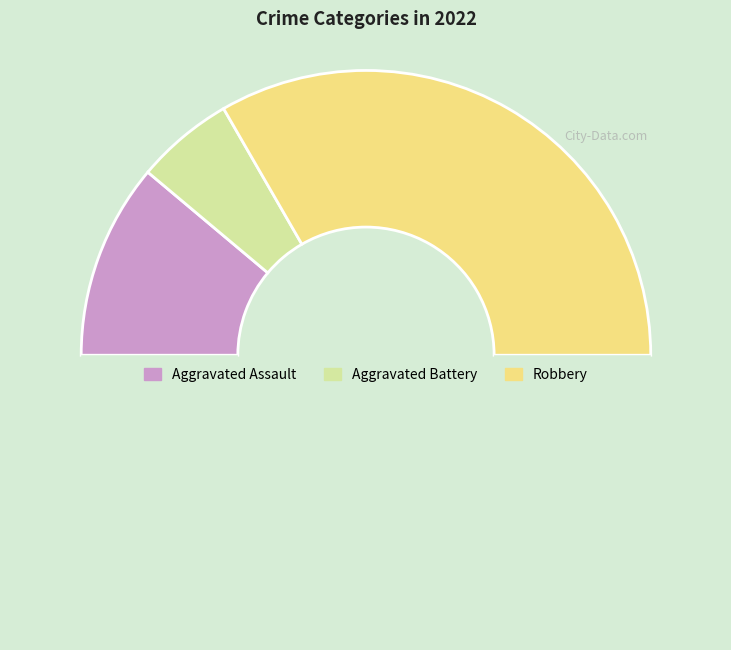

How many slices are in this pie chart?

4